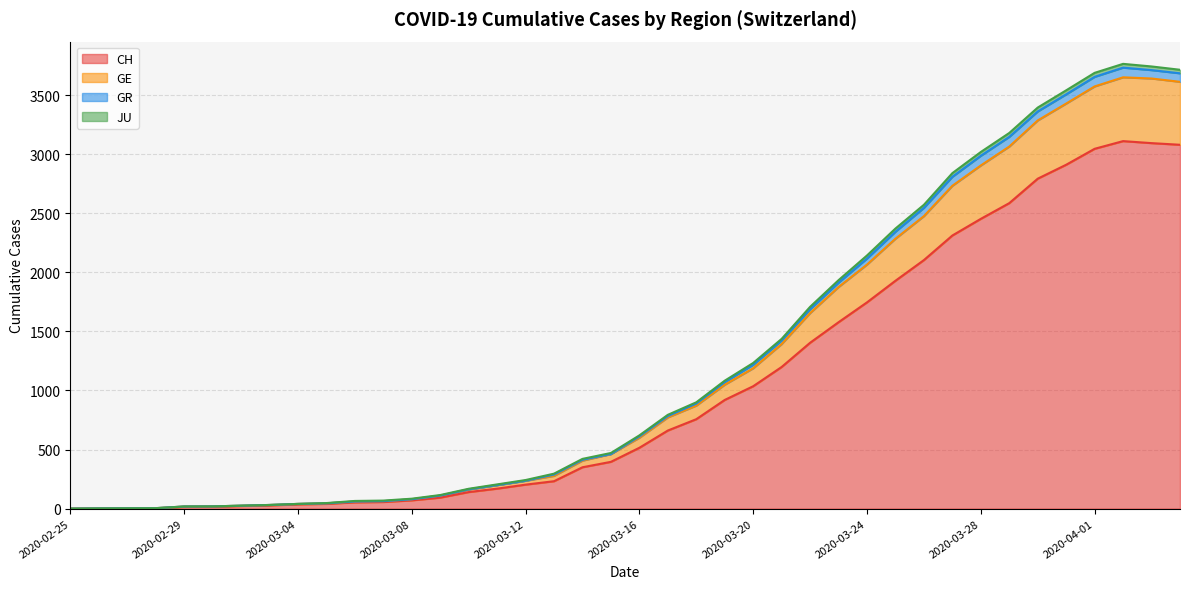

True or false: GE and GR cross at least once.

False